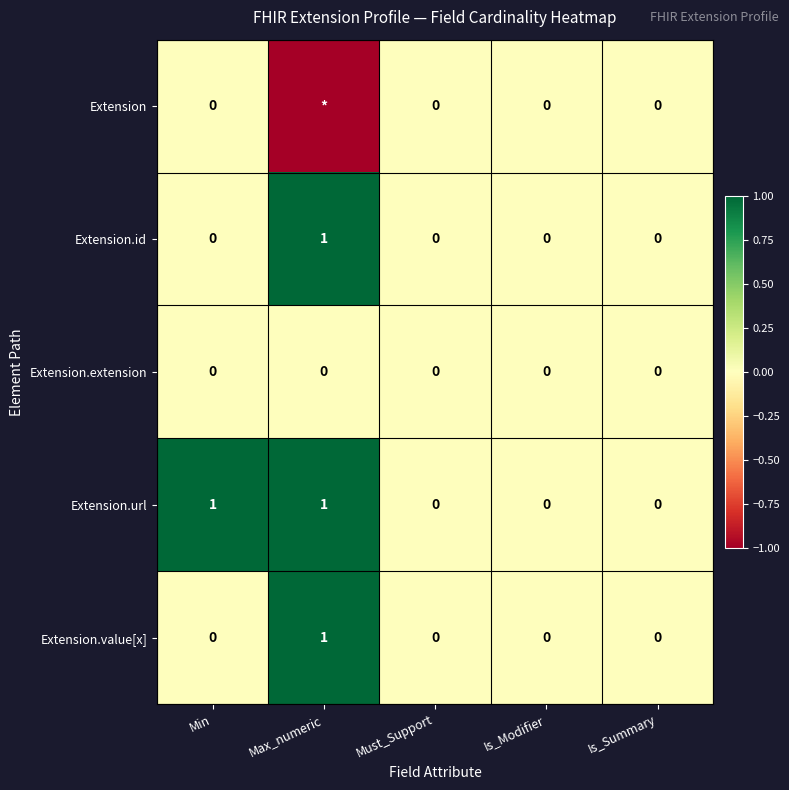

The Extension.url series shows 1 at Min. True or false?

True